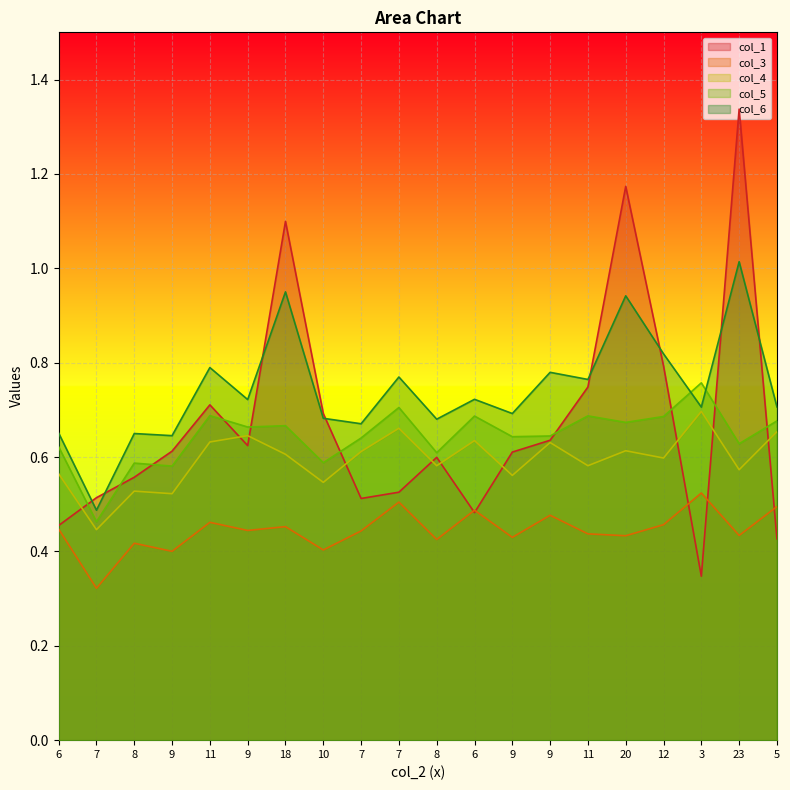

In col_6, how many points are higher than both neighbors (excluding endpoints)?

8